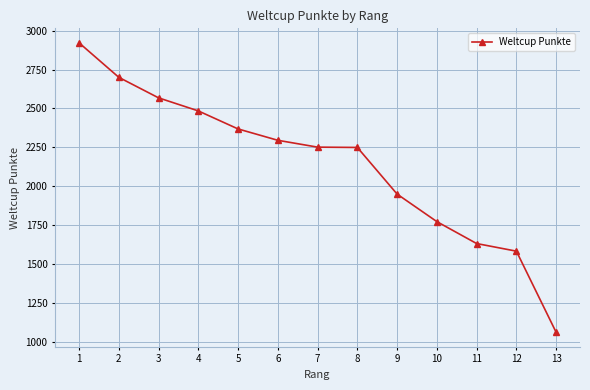

Which has a higher value, 8 or 4?

4